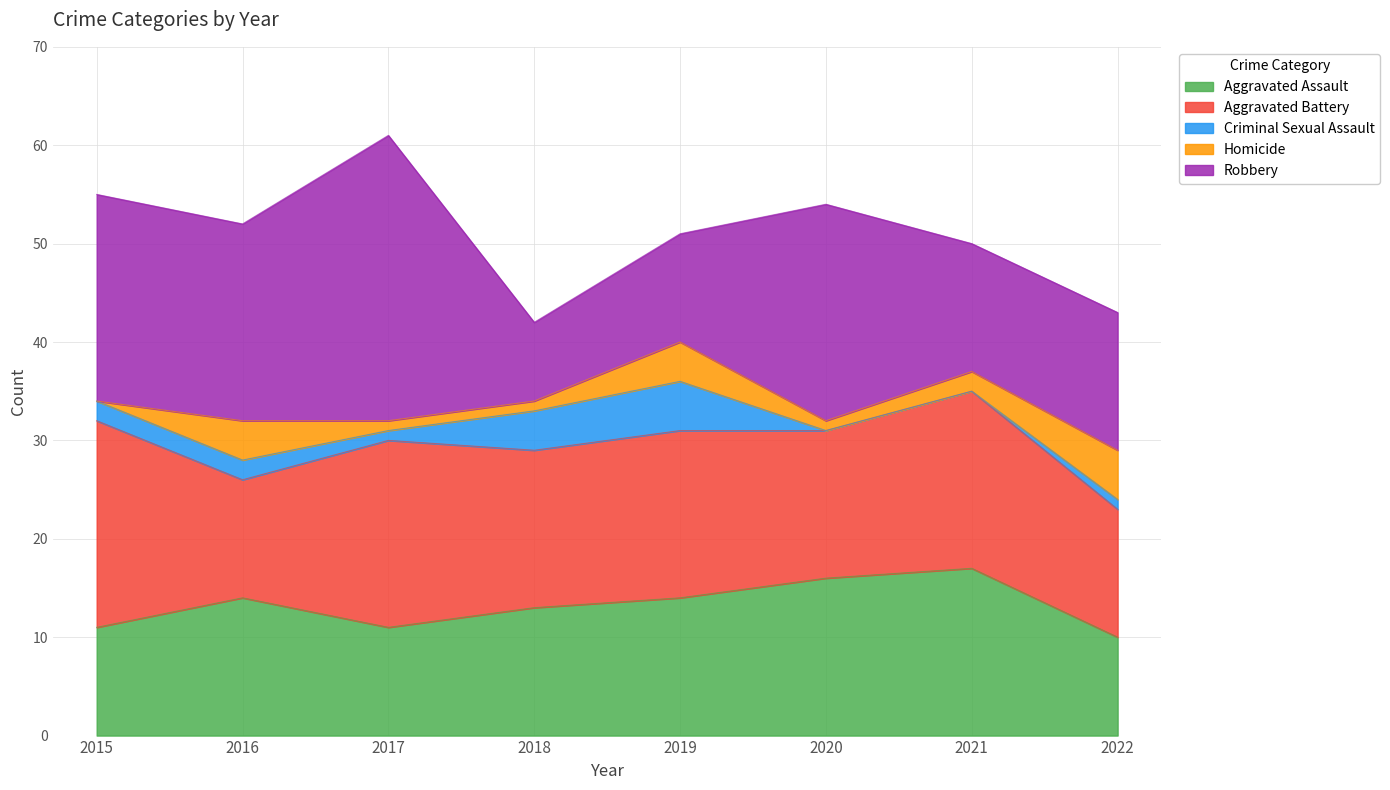

What is the lowest value of the Aggravated Assault series?

10